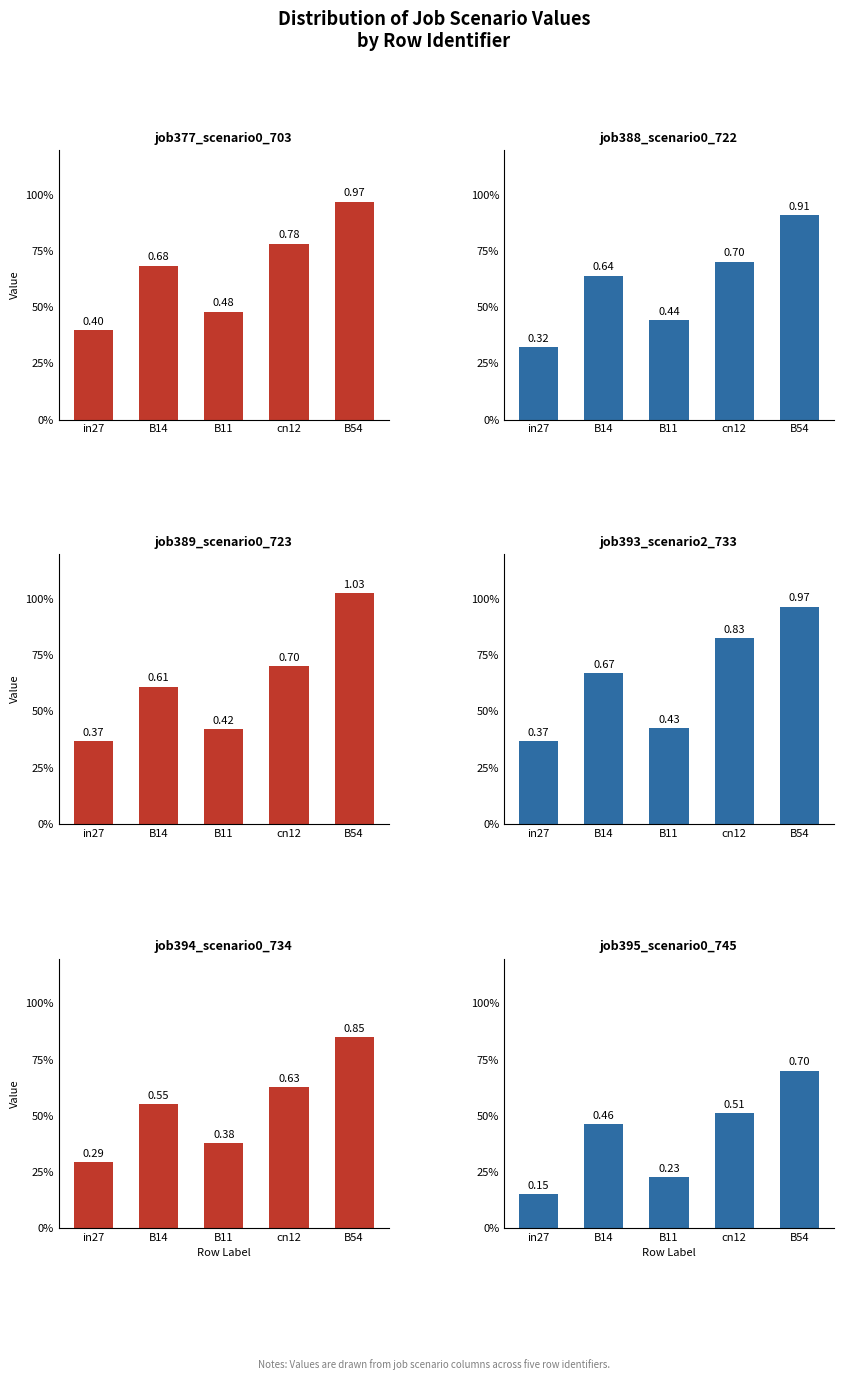

What is the greatest value displayed?

1.0